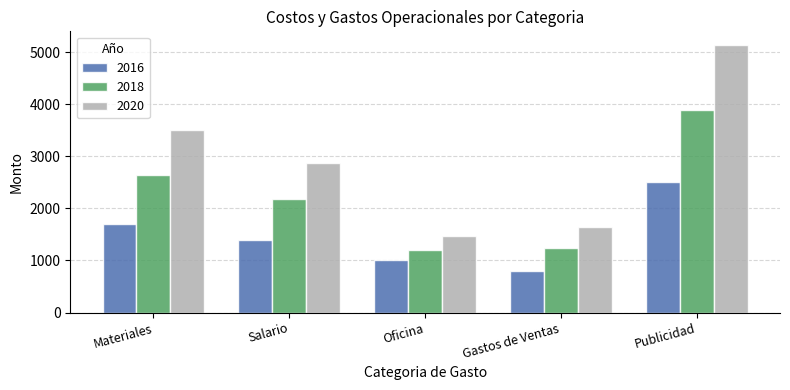

True or false: 2018 has a value of 1248.0 at Gastos de Ventas.

True